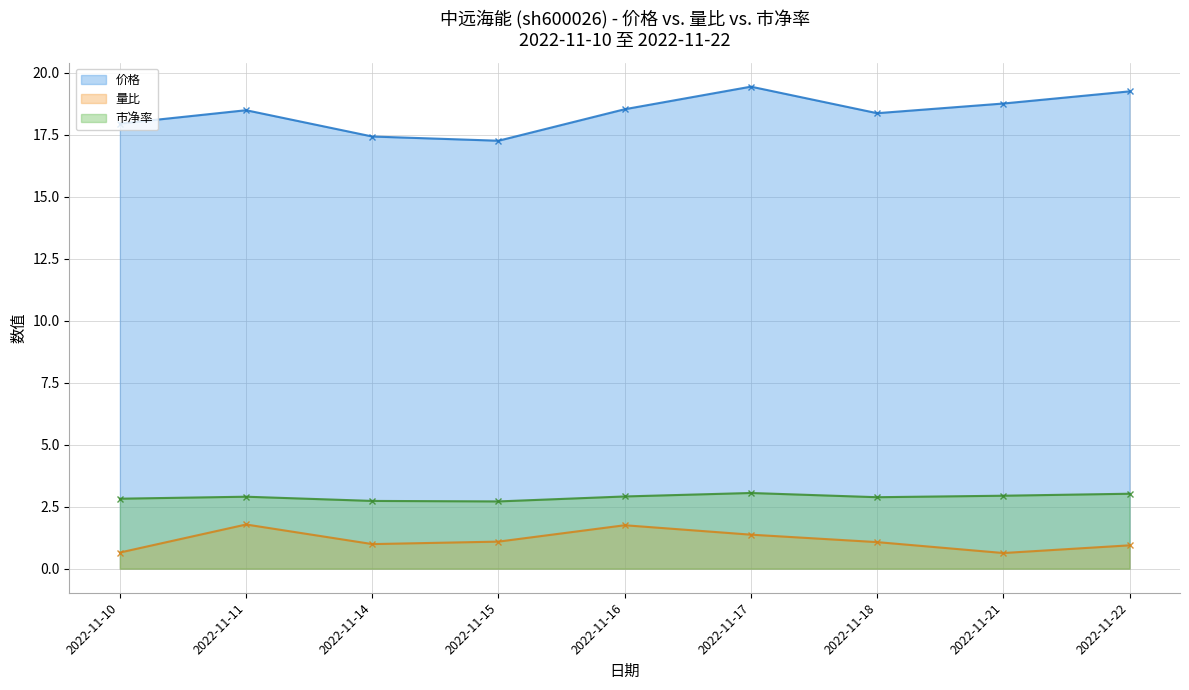

What is the value of the 市净率 point at the 6th from the left?

3.0